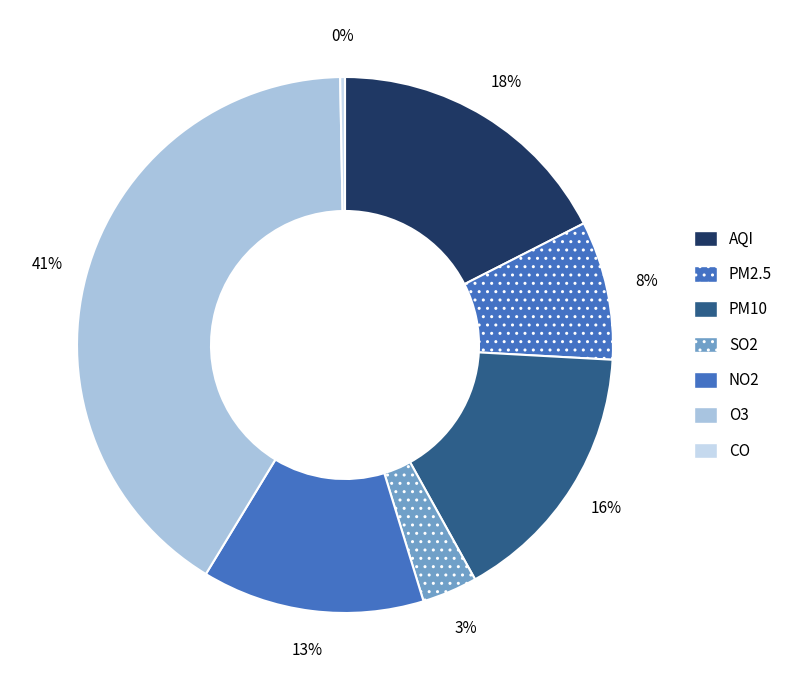

True or false: SO2 accounts for 3% of the total.

True